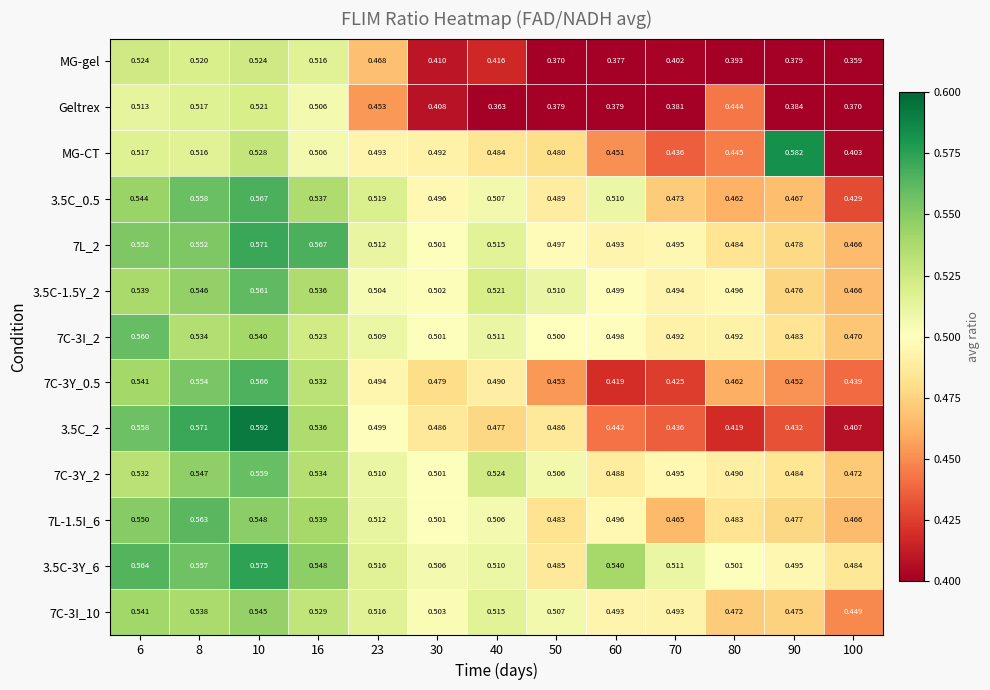

Reading left to right, what are all the values shown in this chart?

MG-gel: 6=0.5	8=0.5	10=0.5	16=0.5	23=0.5	30=0.4	40=0.4	50=0.4	60=0.4	70=0.4	80=0.4	90=0.4	100=0.4
Geltrex: 6=0.5	8=0.5	10=0.5	16=0.5	23=0.5	30=0.4	40=0.4	50=0.4	60=0.4	70=0.4	80=0.4	90=0.4	100=0.4
MG-CT: 6=0.5	8=0.5	10=0.5	16=0.5	23=0.5	30=0.5	40=0.5	50=0.5	60=0.5	70=0.4	80=0.4	90=0.6	100=0.4
3.5C_0.5: 6=0.5	8=0.6	10=0.6	16=0.5	23=0.5	30=0.5	40=0.5	50=0.5	60=0.5	70=0.5	80=0.5	90=0.5	100=0.4
7L_2: 6=0.6	8=0.6	10=0.6	16=0.6	23=0.5	30=0.5	40=0.5	50=0.5	60=0.5	70=0.5	80=0.5	90=0.5	100=0.5
3.5C-1.5Y_2: 6=0.5	8=0.5	10=0.6	16=0.5	23=0.5	30=0.5	40=0.5	50=0.5	60=0.5	70=0.5	80=0.5	90=0.5	100=0.5
7C-3I_2: 6=0.6	8=0.5	10=0.5	16=0.5	23=0.5	30=0.5	40=0.5	50=0.5	60=0.5	70=0.5	80=0.5	90=0.5	100=0.5
7C-3Y_0.5: 6=0.5	8=0.6	10=0.6	16=0.5	23=0.5	30=0.5	40=0.5	50=0.5	60=0.4	70=0.4	80=0.5	90=0.5	100=0.4
3.5C_2: 6=0.6	8=0.6	10=0.6	16=0.5	23=0.5	30=0.5	40=0.5	50=0.5	60=0.4	70=0.4	80=0.4	90=0.4	100=0.4
7C-3Y_2: 6=0.5	8=0.5	10=0.6	16=0.5	23=0.5	30=0.5	40=0.5	50=0.5	60=0.5	70=0.5	80=0.5	90=0.5	100=0.5
7L-1.5I_6: 6=0.6	8=0.6	10=0.5	16=0.5	23=0.5	30=0.5	40=0.5	50=0.5	60=0.5	70=0.5	80=0.5	90=0.5	100=0.5
3.5C-3Y_6: 6=0.6	8=0.6	10=0.6	16=0.5	23=0.5	30=0.5	40=0.5	50=0.5	60=0.5	70=0.5	80=0.5	90=0.5	100=0.5
7C-3I_10: 6=0.5	8=0.5	10=0.5	16=0.5	23=0.5	30=0.5	40=0.5	50=0.5	60=0.5	70=0.5	80=0.5	90=0.5	100=0.4